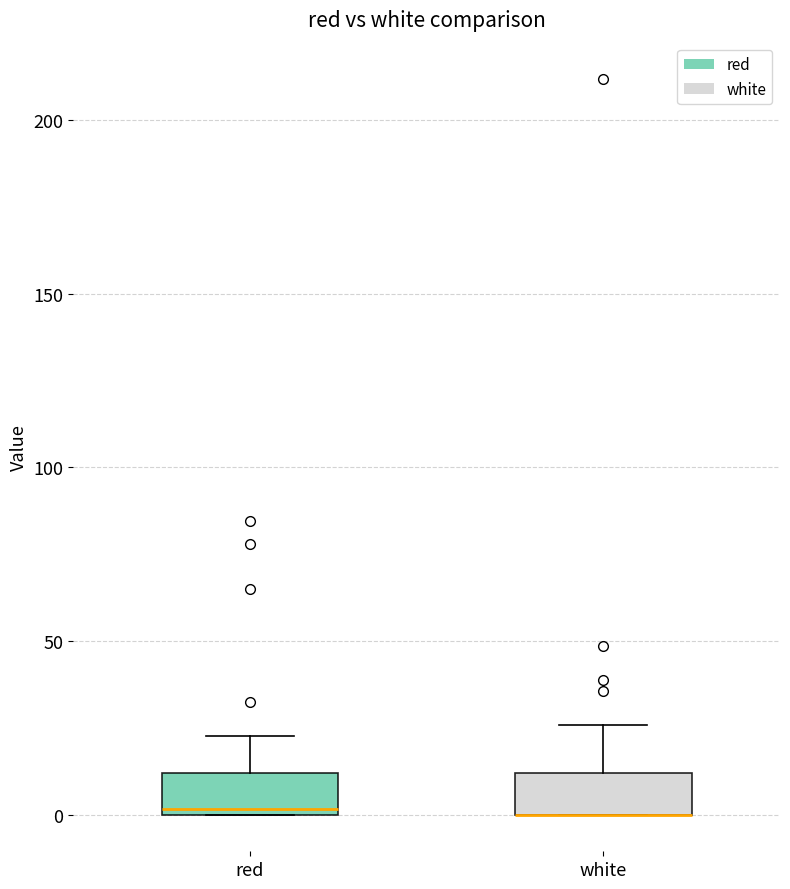

Reading left to right, read every box against the y-axis: the position of its median line, the range the box covers, and the ends of its whiskers. The values are not printed on the chart, so give them approximately, as read against the axis.

red: median 0, box 0 to 10, whiskers 0 to 25
white: median 0 (drawn on the box's lower edge), box 0 to 10, whiskers 0 to 25